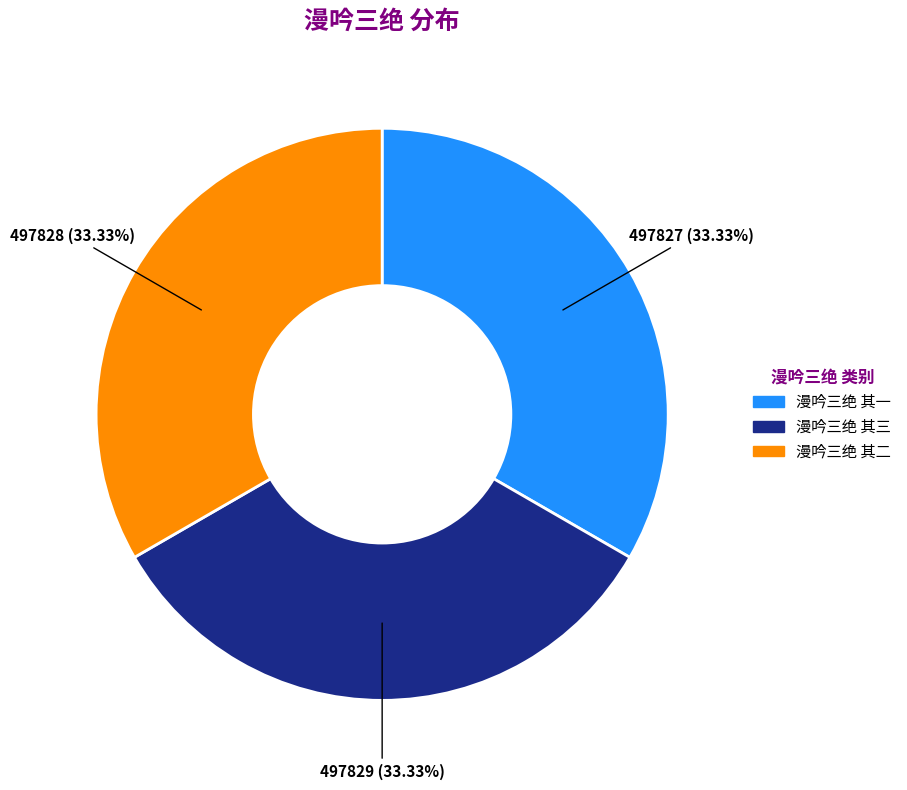

True or false: 漫吟三绝 其三 accounts for 47% of the total.

False